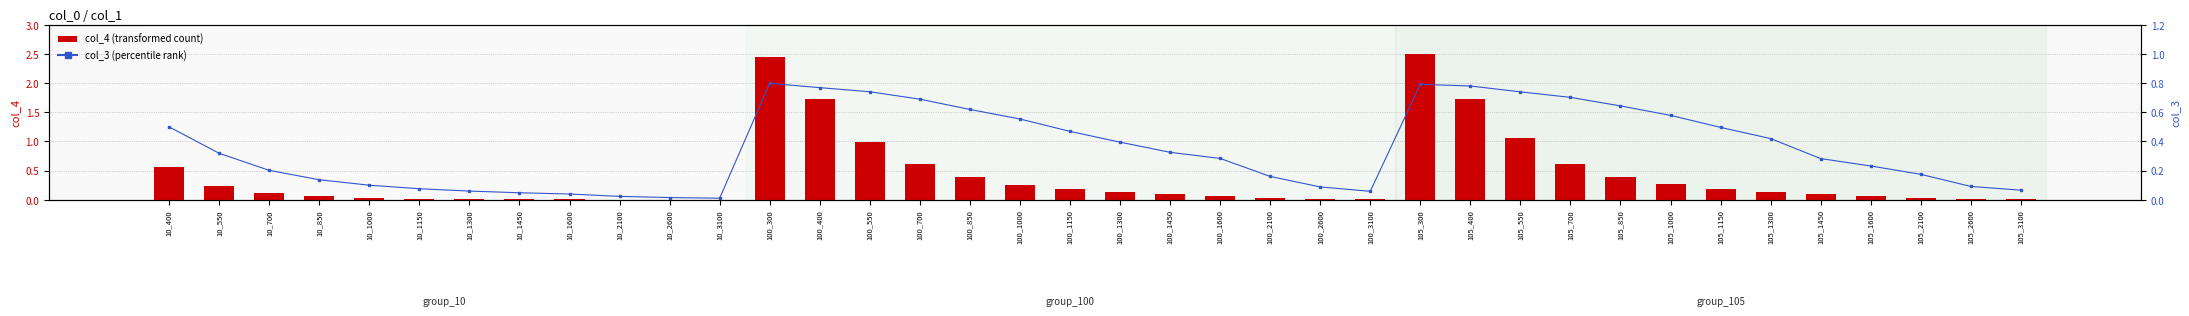

Which series has the largest total across all categories?

col_4 (transformed count)